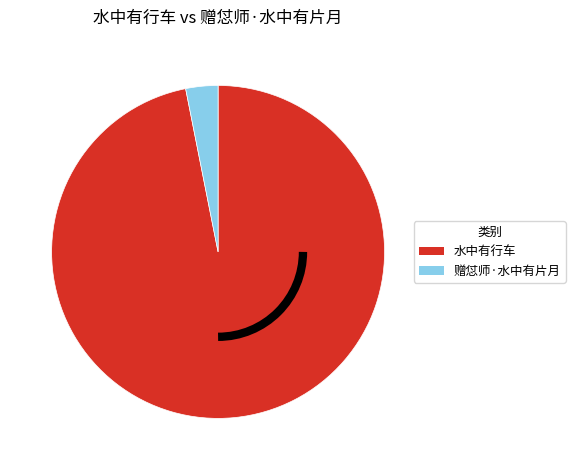

Rank the categories by value from highest to lowest.

水中有行车, 赠怤师·水中有片月